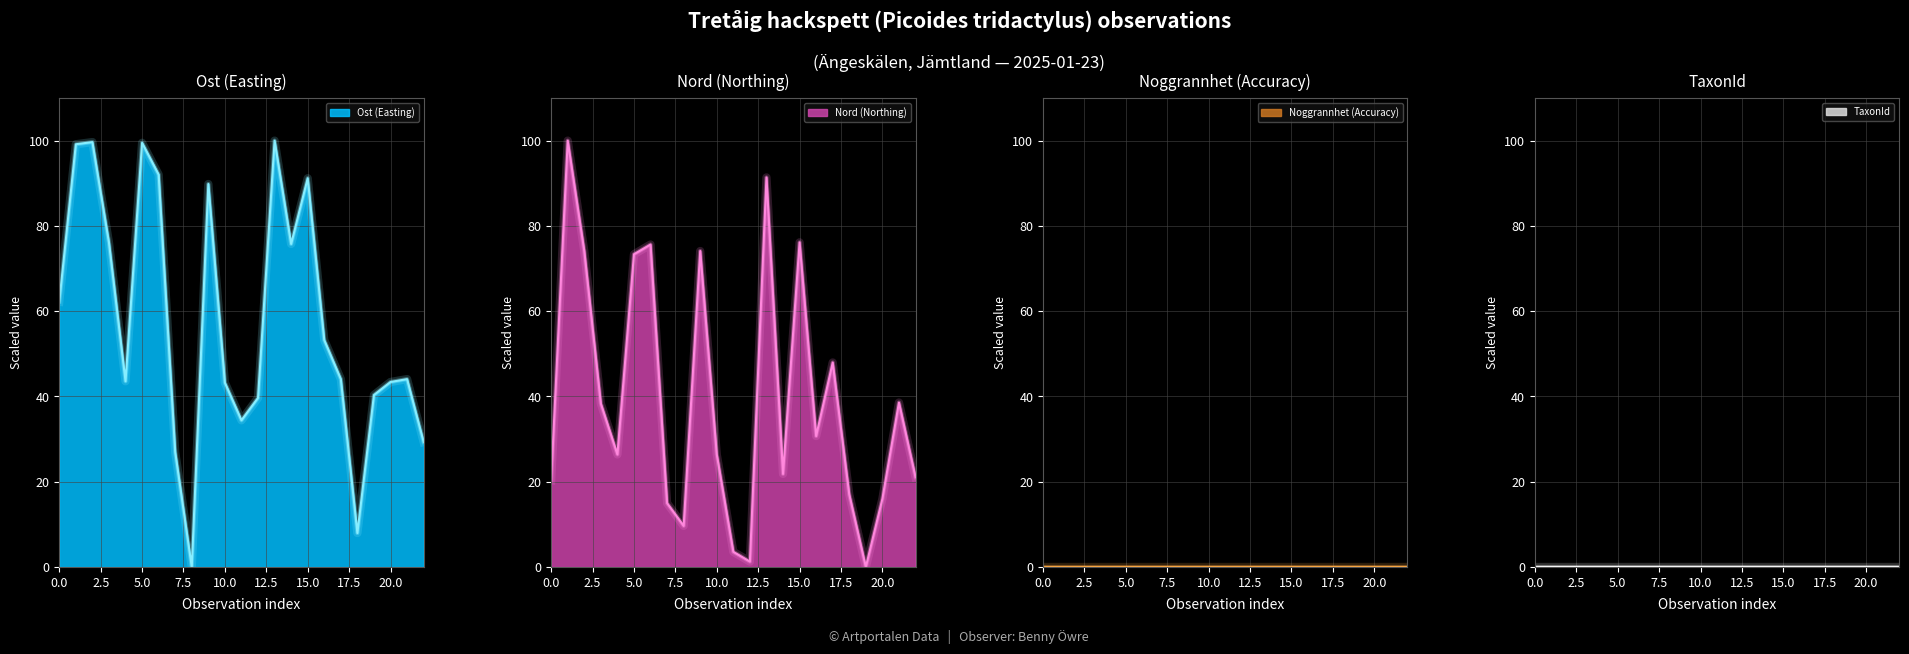

Read the Nord value at 10.

26.4